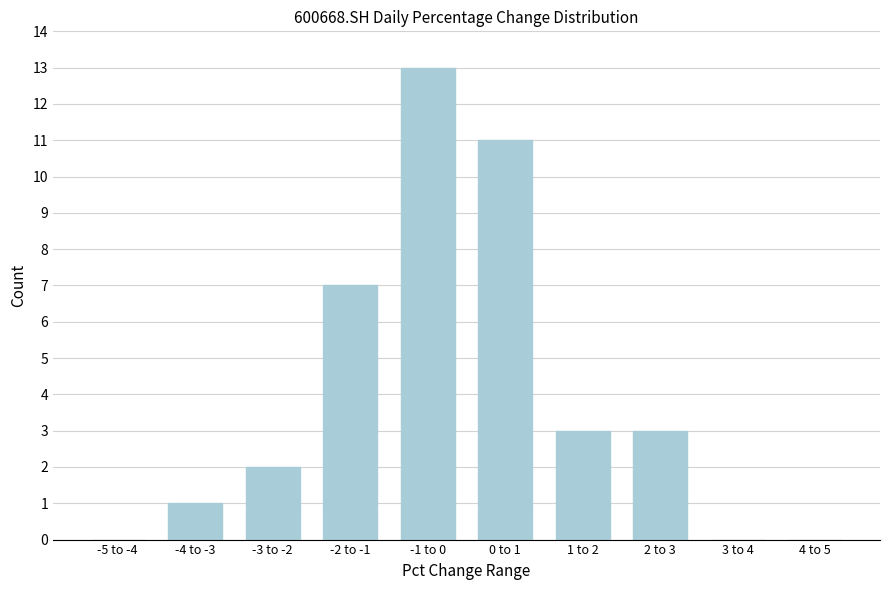

Reading left to right, list all the values displayed in this chart.

-5 to -4=0	-4 to -3=1	-3 to -2=2	-2 to -1=7	-1 to 0=13	0 to 1=11	1 to 2=3	2 to 3=3	3 to 4=0	4 to 5=0